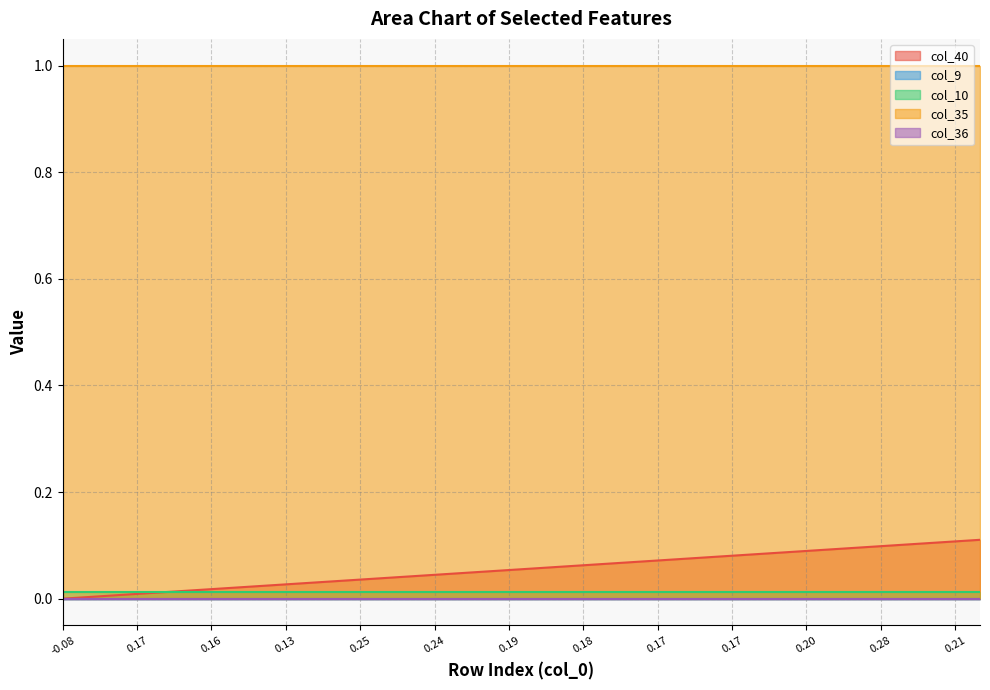

True or false: col_40 and col_35 intersect in this chart.

False